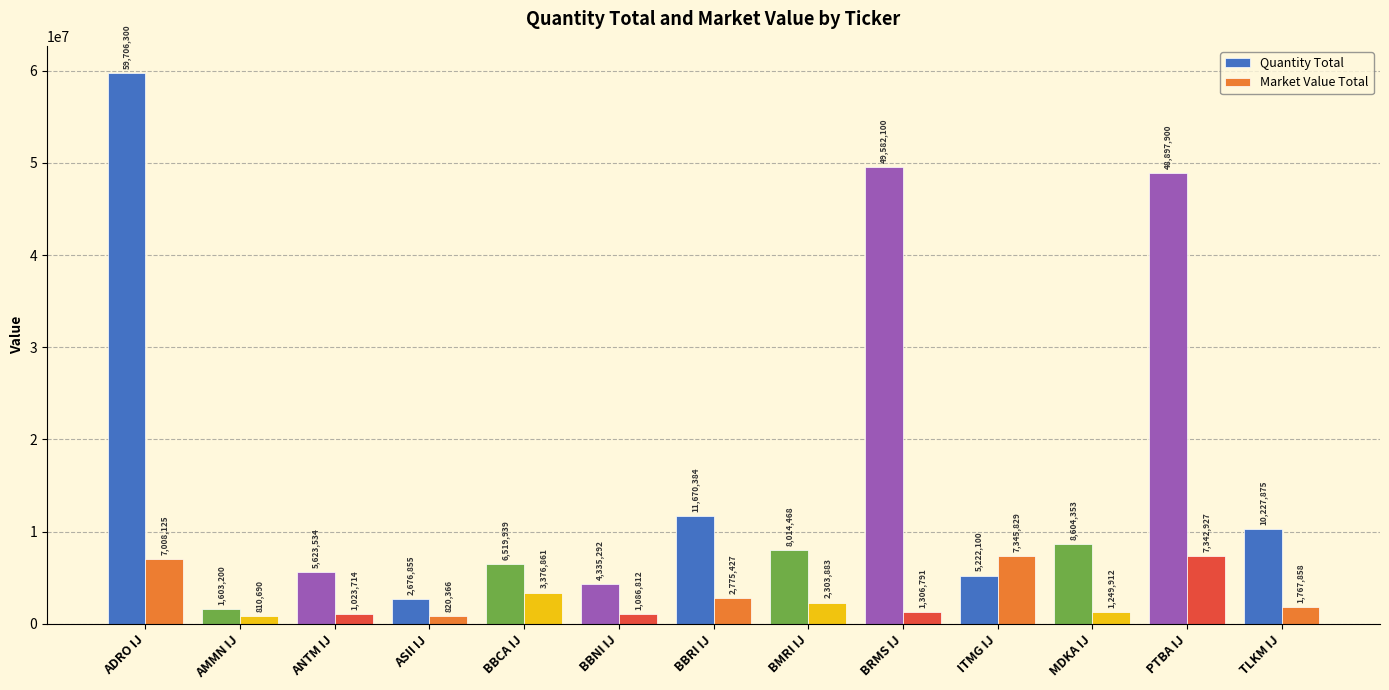

Does the chart contain stacked bars?

No